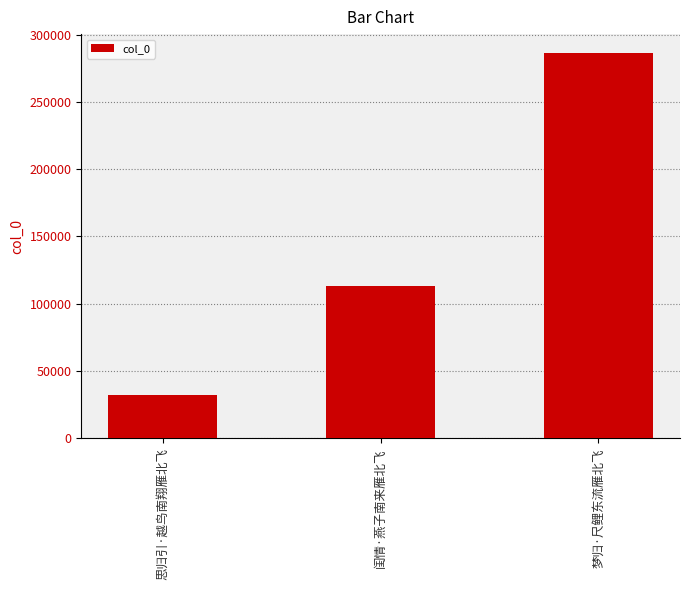

Approximately how many times larger is the value at 闺情·燕子南来雁北飞 compared to 思归引·越鸟南翔雁北飞?

3.5